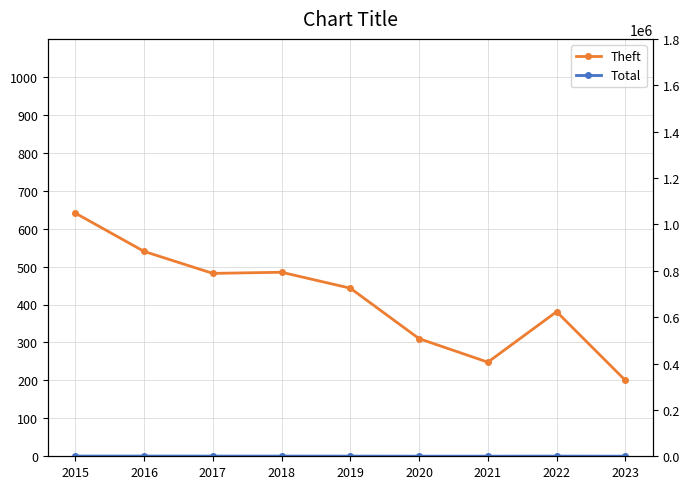

True or false: Total and Theft intersect in this chart.

False